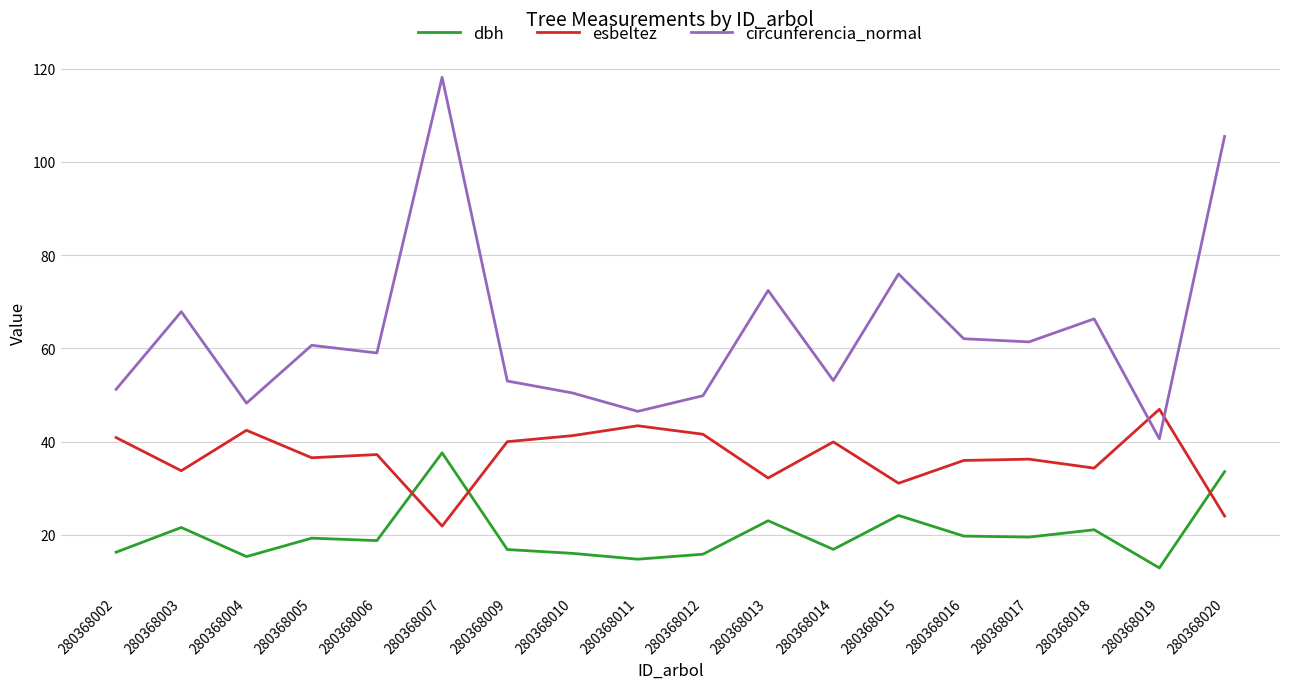

In circunferencia_normal, how many points are lower than both neighbors (excluding endpoints)?

6